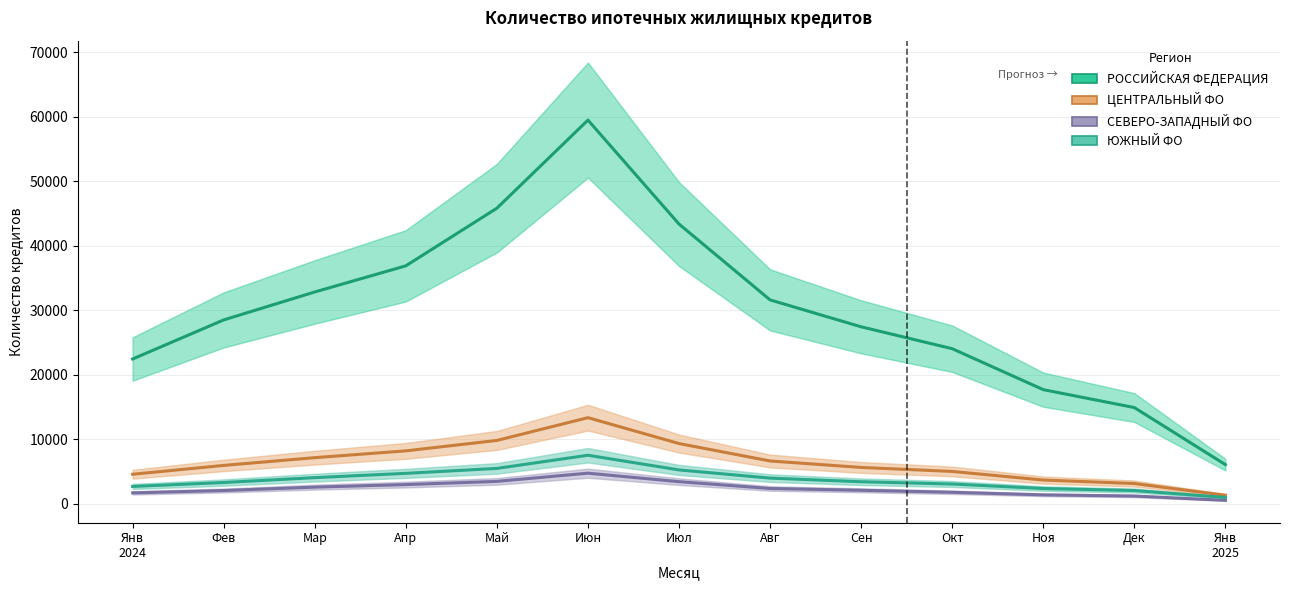

Which category has the lowest value across all series?

Янв
2025